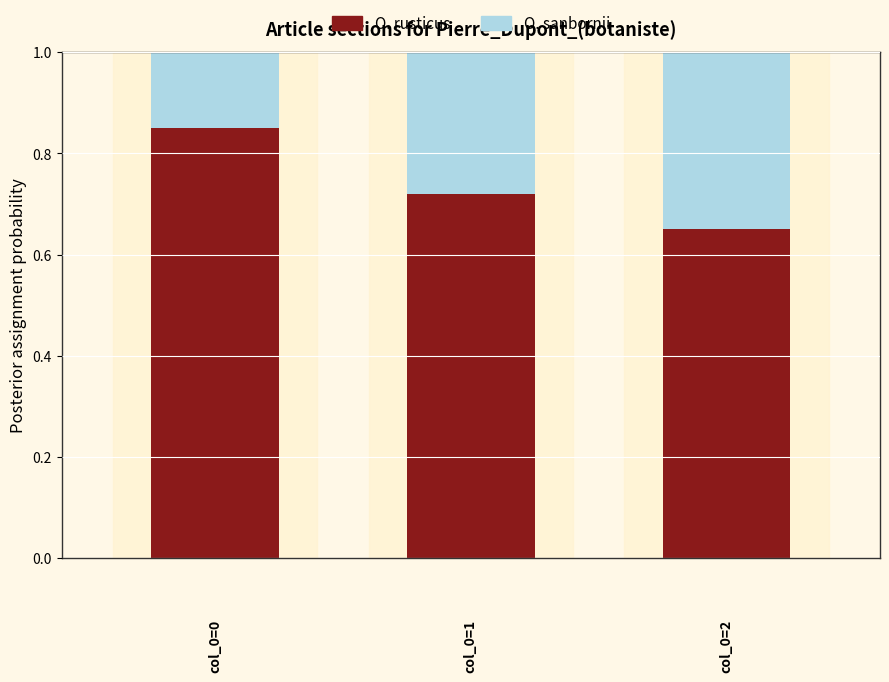

How many O. rusticus values are between 0 and 1?

3